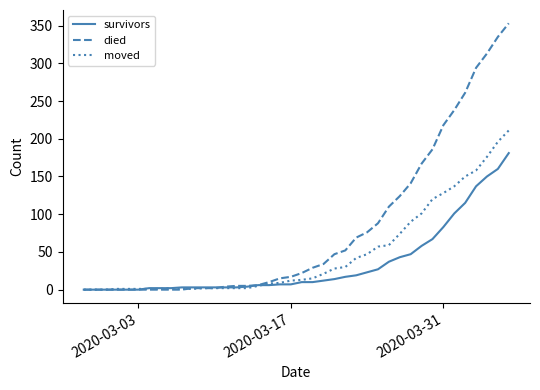

Rank the series by their maximum value, from highest to lowest.

died, moved, survivors